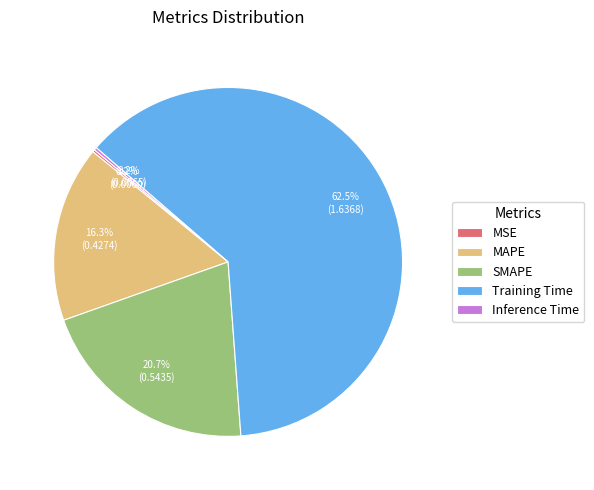

Is SMAPE the majority of the pie?

No